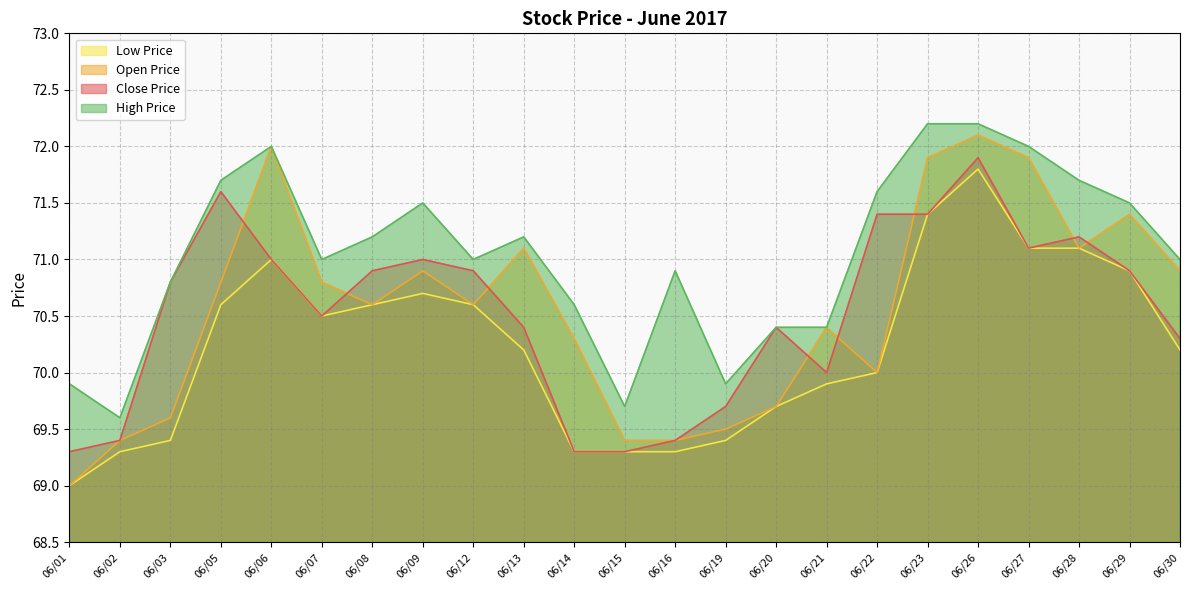

List the series in order of their peak value, highest first.

High Price, Open Price, Close Price, Low Price